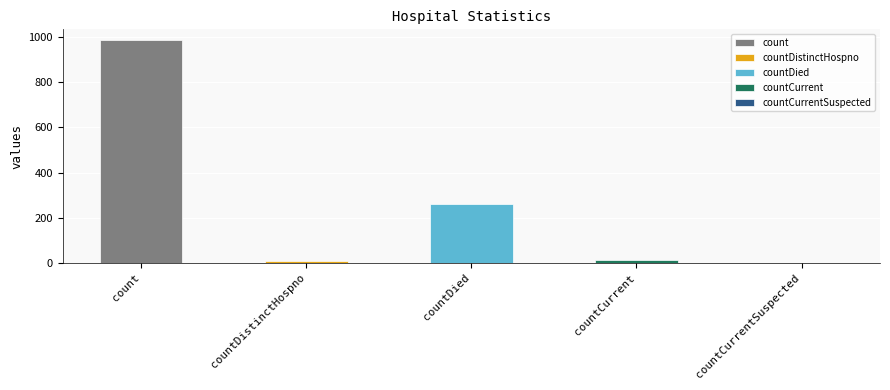

What is the sum of the values at countCurrent and countDistinctHospno?

21